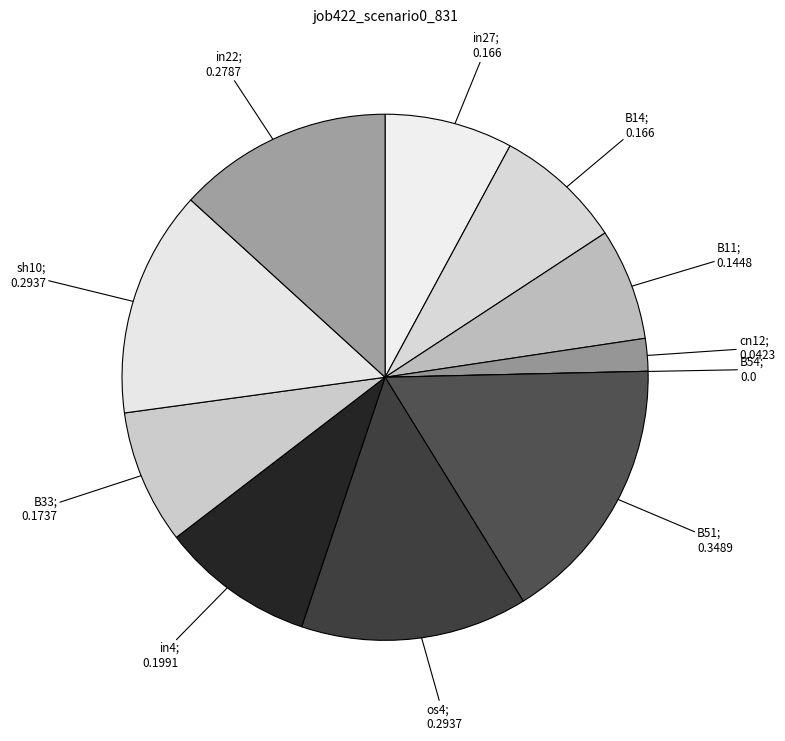

Count the number of slices in the pie.

11